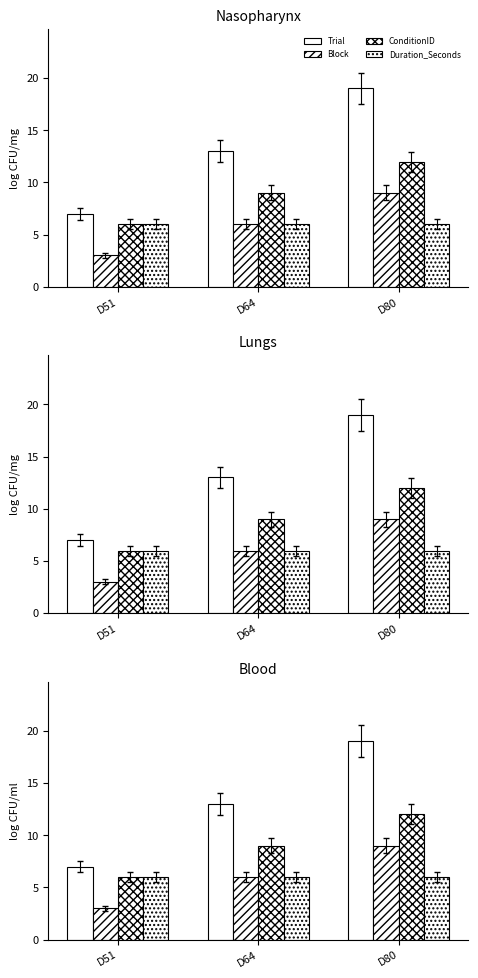

At which category is the sum across all series the highest?

D80